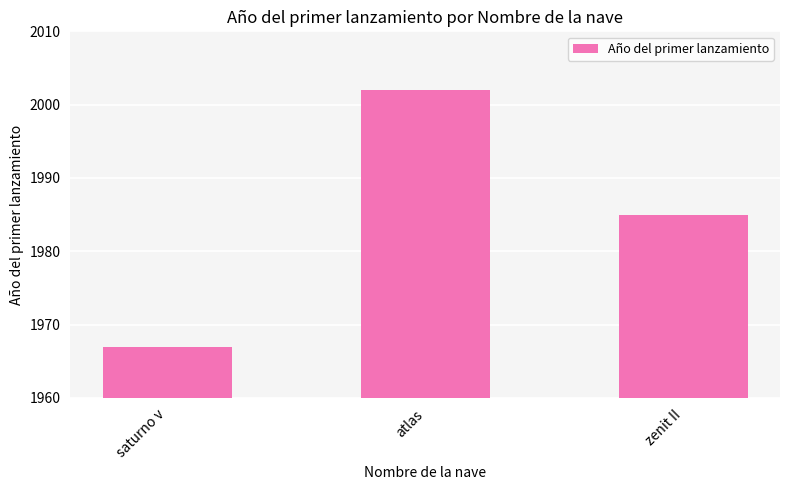

List the labels in order of value, largest first.

atlas, zenit II, saturno v